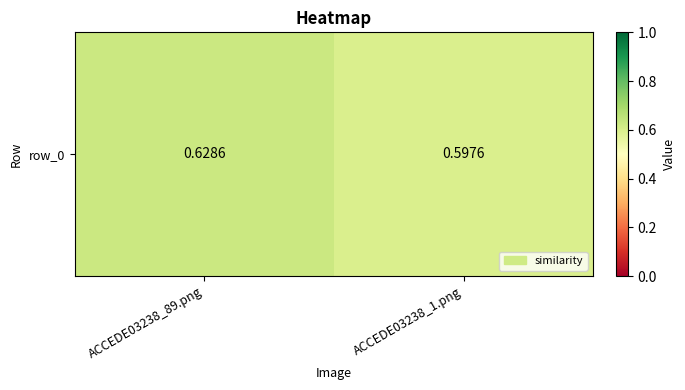

Reading left to right, list all the values displayed in this chart.

0.6	0.6